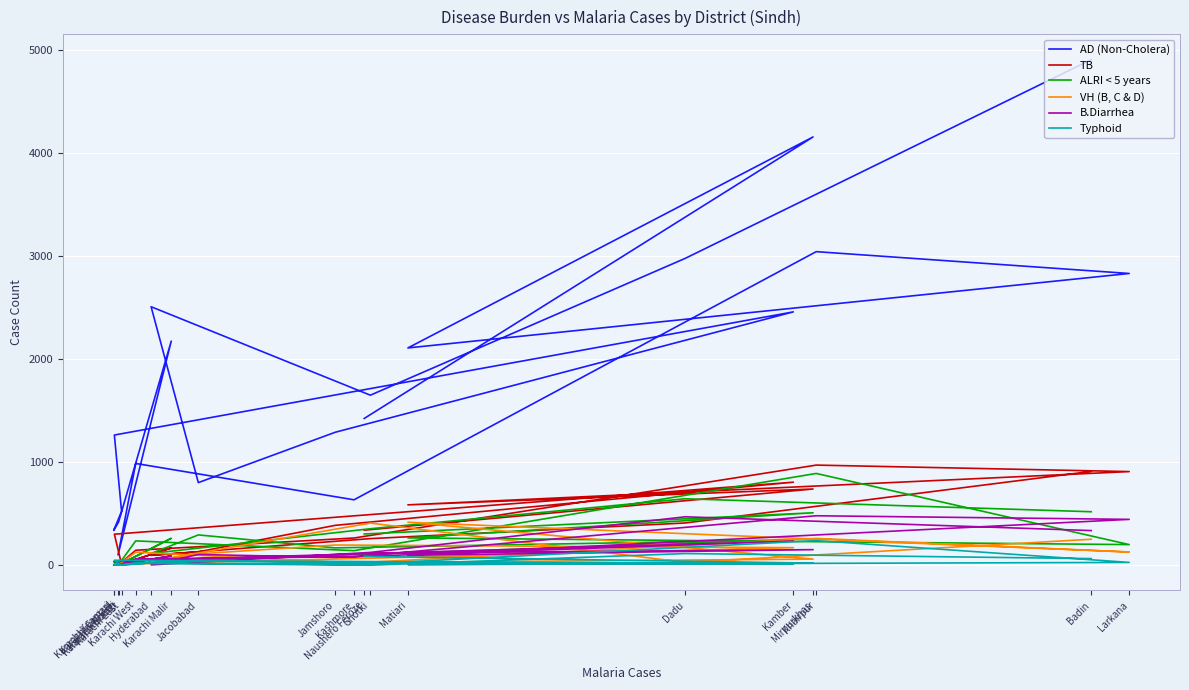

How many categories are shown in the chart?

20